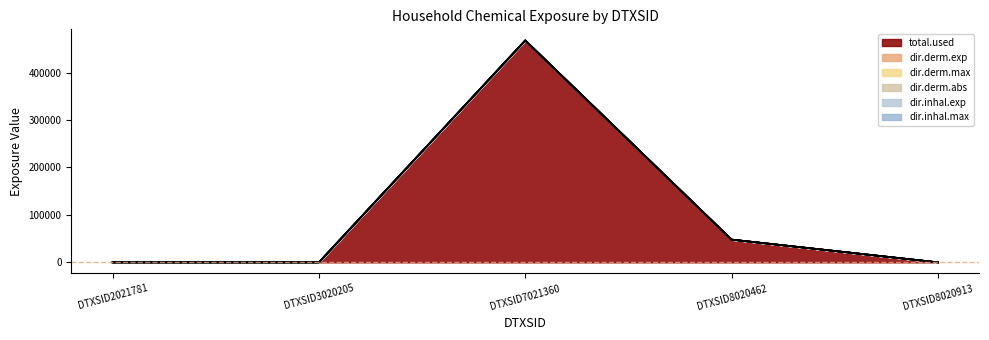

Where is total.used nearest to the value 233887?

DTXSID8020462